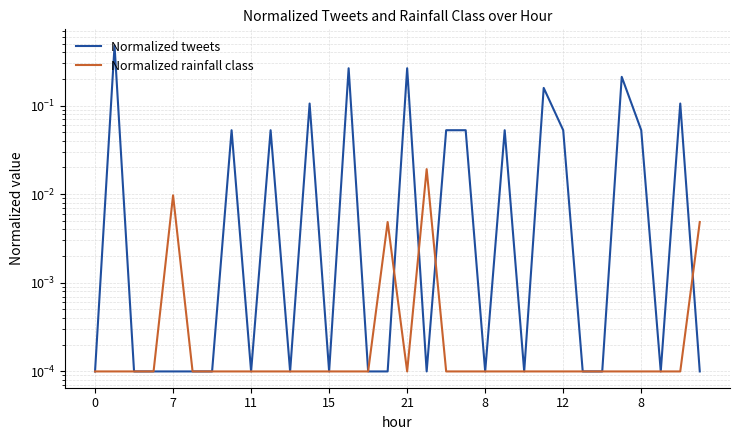

Which label corresponds to the largest value in the chart?

7